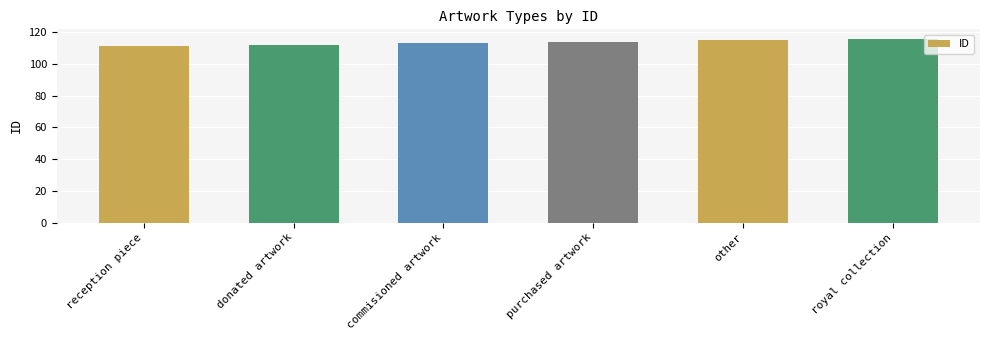

How many data points are less than 114?

3